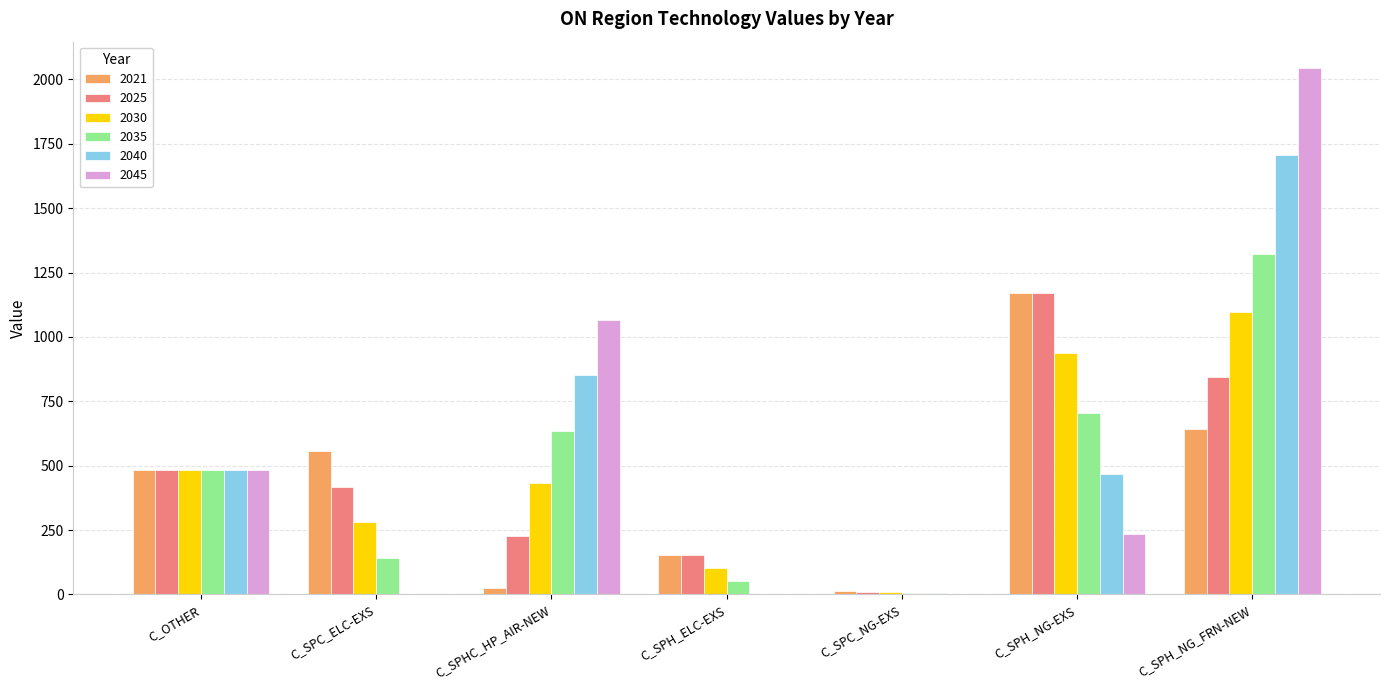

Between C_OTHER and C_SPH_NG_FRN-NEW, which series saw the biggest shift?

2045